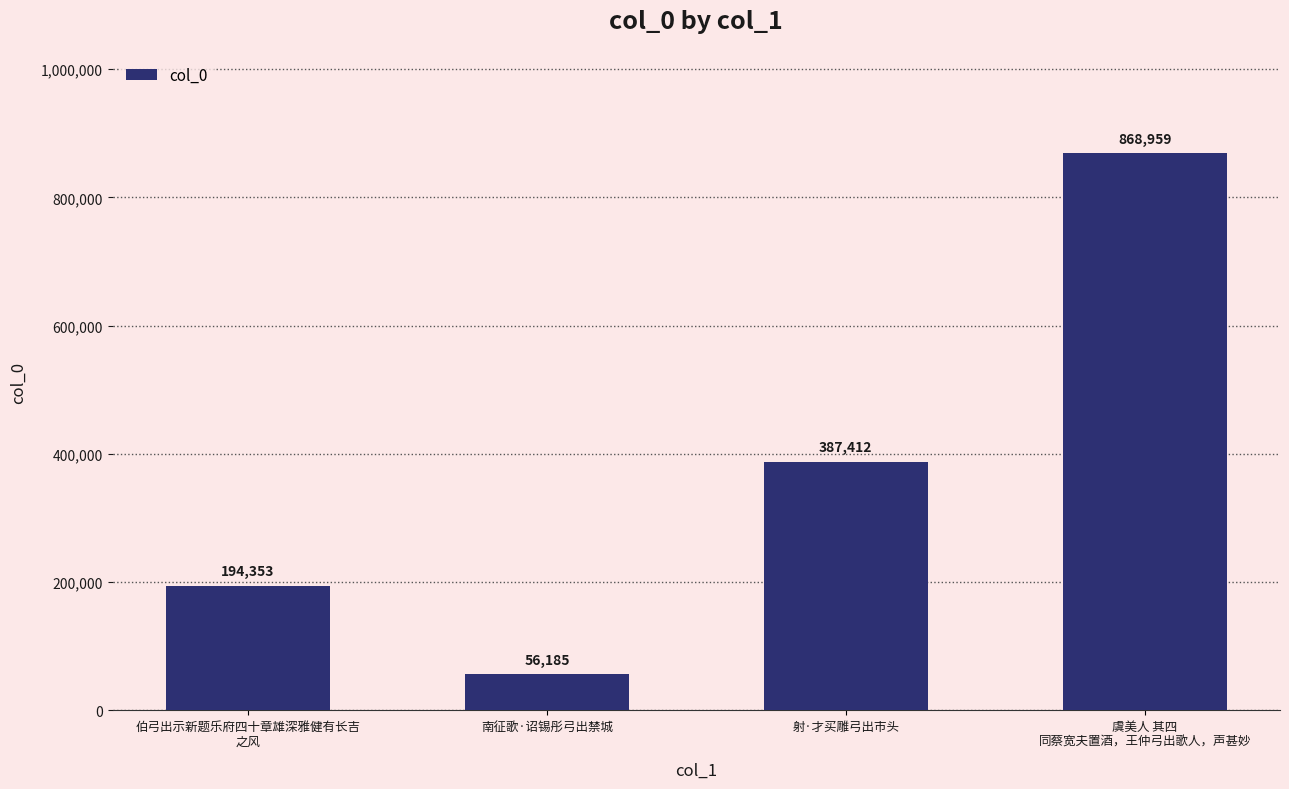

The chart shows a value of 387412 at 射·才买雕弓出市头. True or false?

True